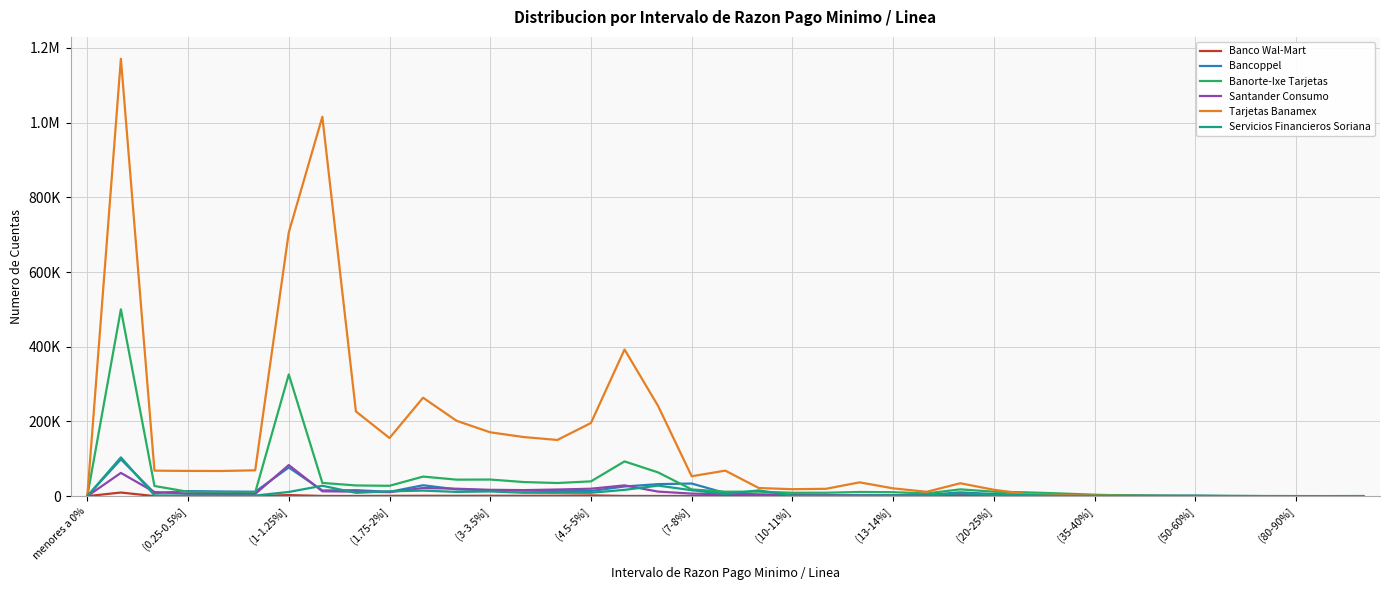

Where do Bancoppel and Tarjetas Banamex first cross each other?

28 and 29